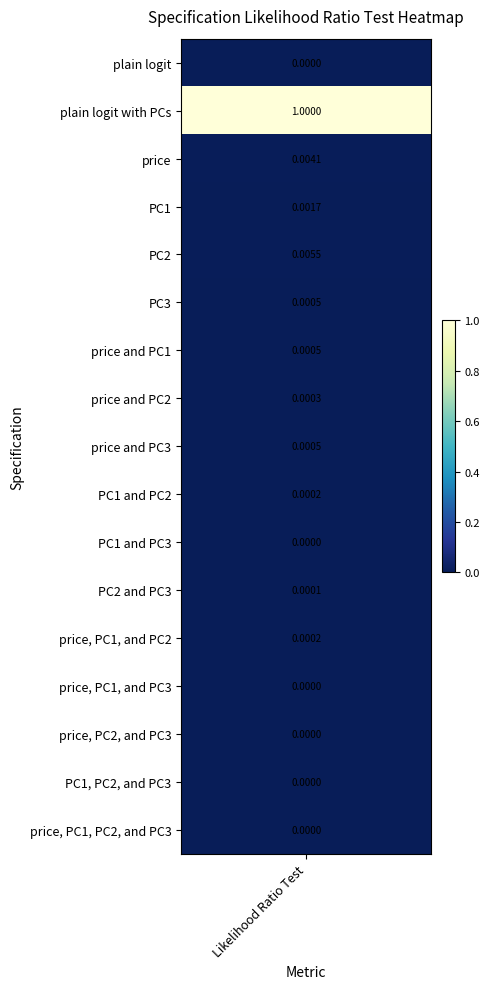

Between 5 and 0, which is larger?

5